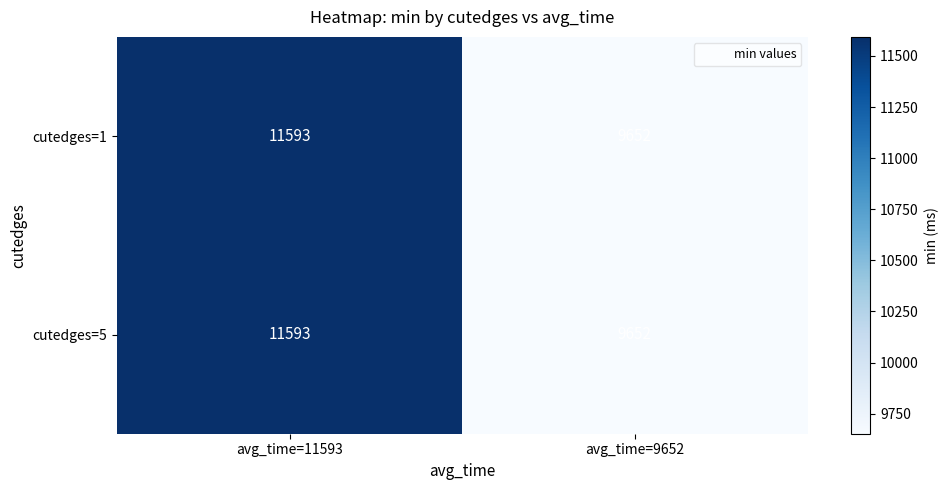

What is the sum of the cutedges=1 values at avg_time=9652 and avg_time=11593?

21245